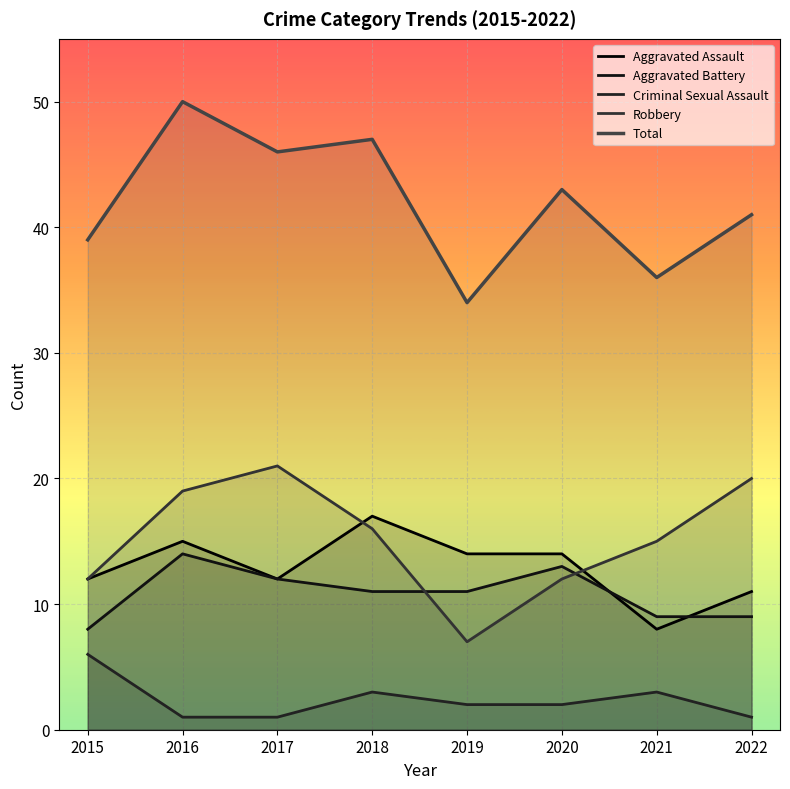

Is it true that Aggravated Battery equals 8 at 2015?

True